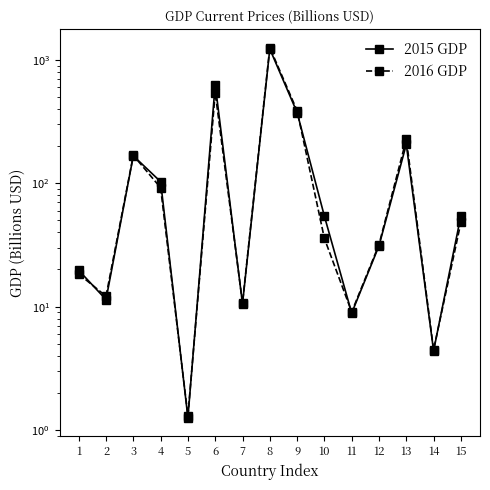

Which series has the largest range (max minus min)?

2016 GDP